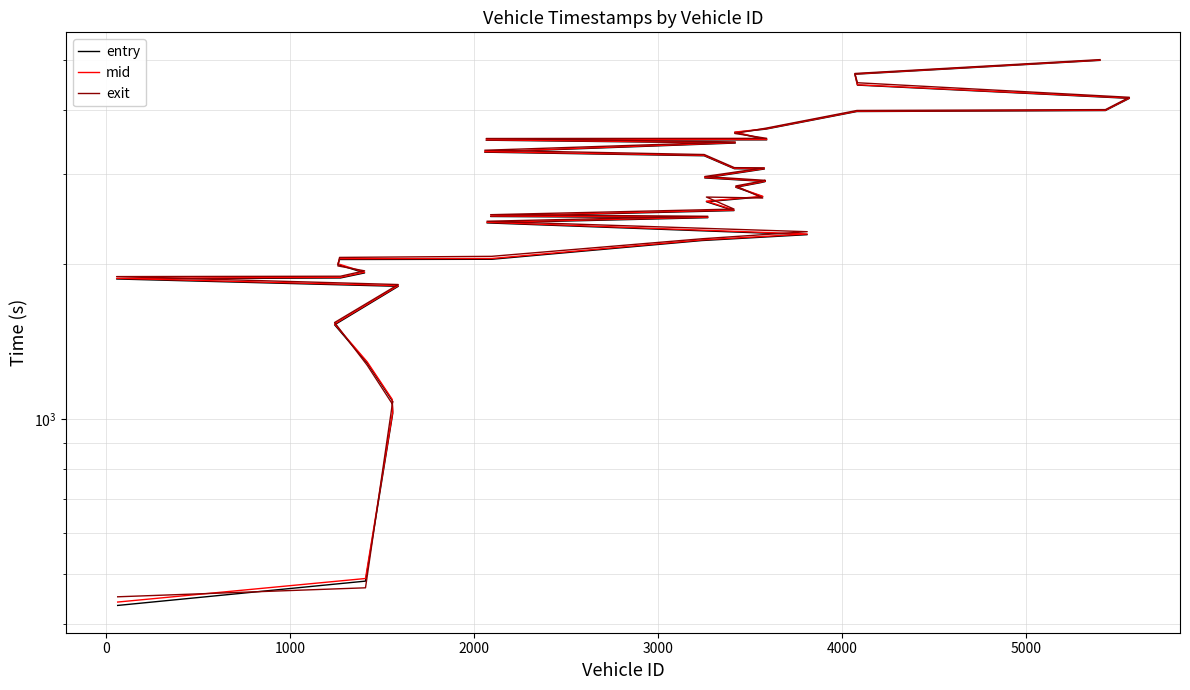

What is the value of the entry point at the 15th from the left?

2284.5